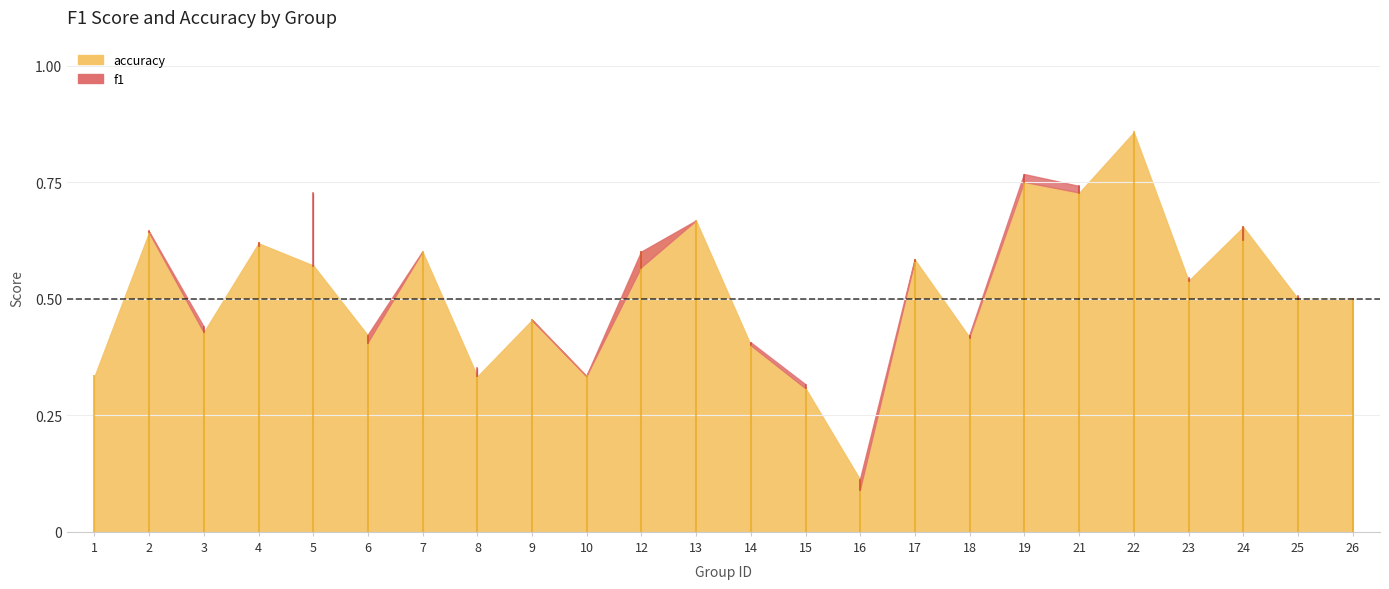

How many accuracy values are between 0 and 1?

24